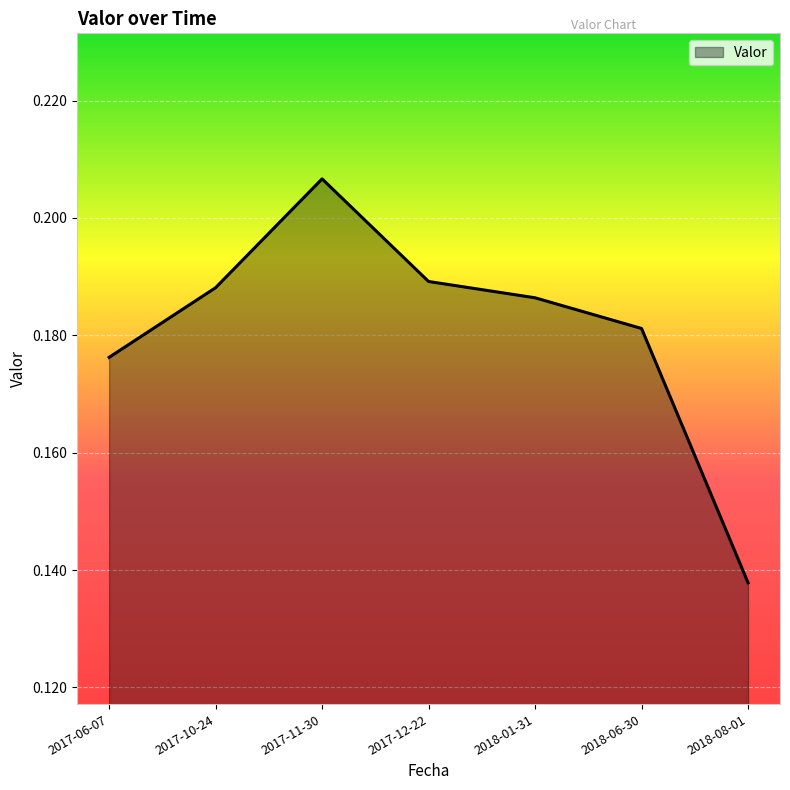

What position from the right is 2018-06-30?

2